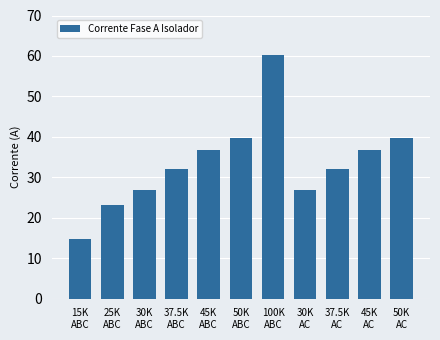

Read the value at 37.5K
ABC.

32.1